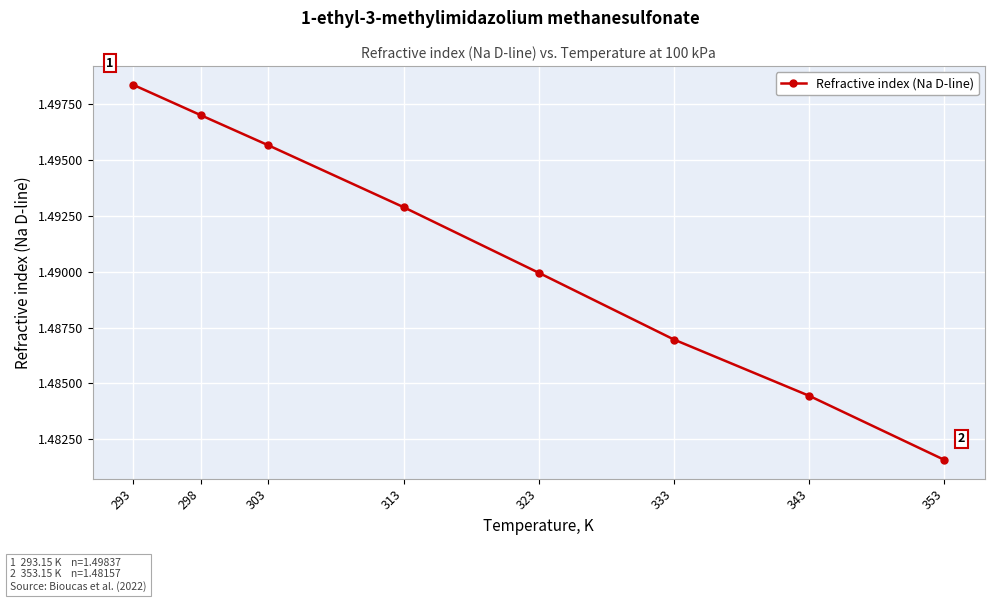

Which category has the lowest value across all series?

353